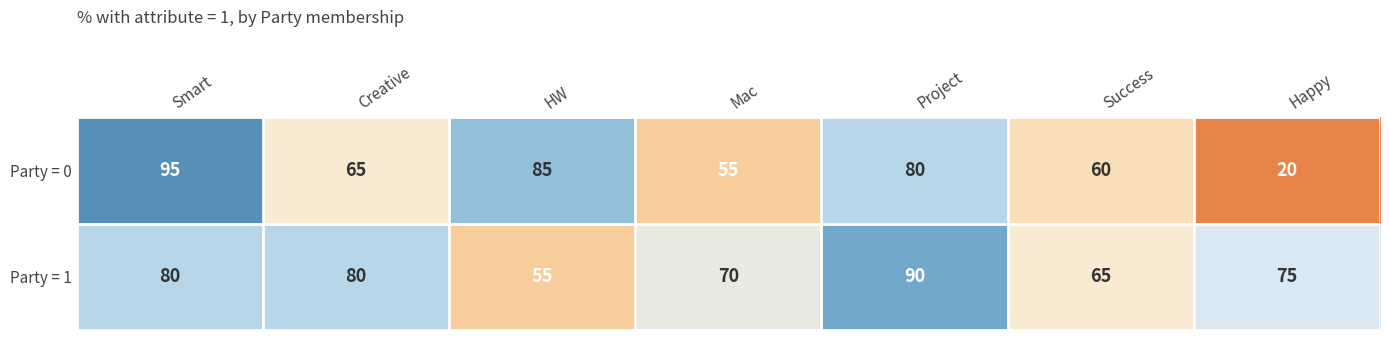

What is the difference between the second highest and second lowest values in the Party = 1 series?

15